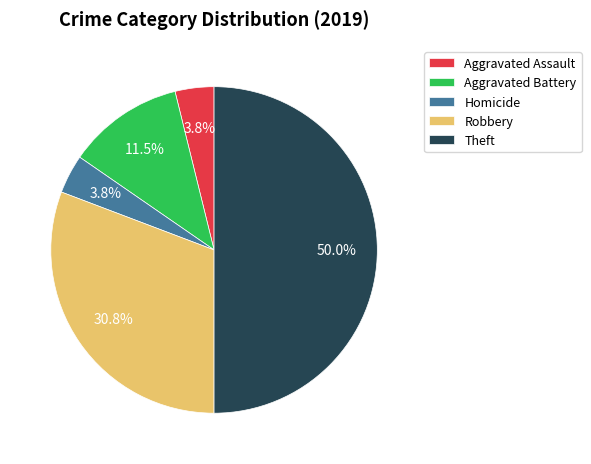

How many segments does this pie chart have?

5